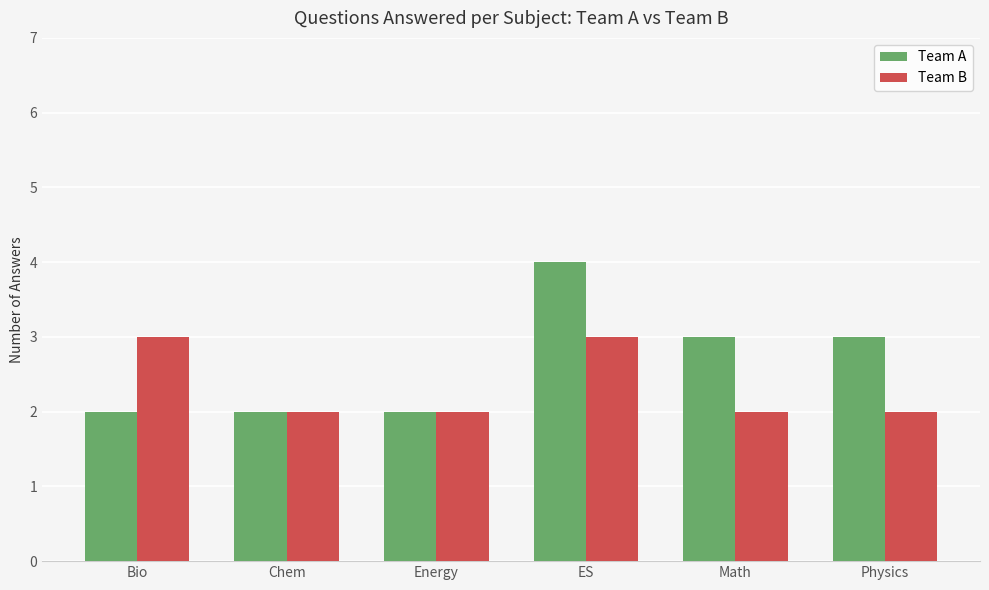

What is the difference between the maximum and second lowest values in the Team A series?

2